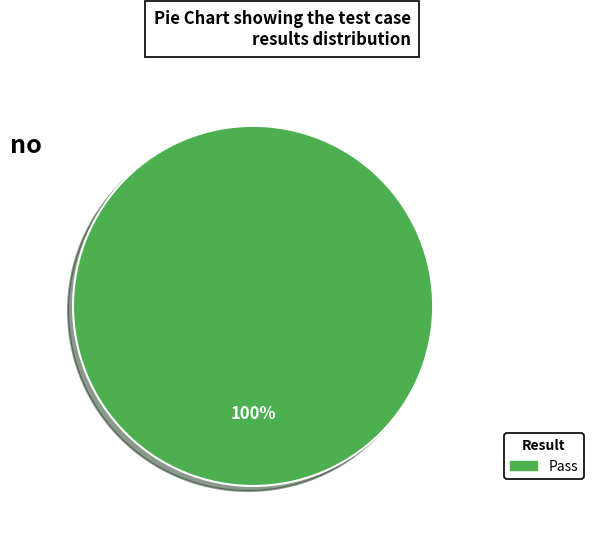

Is there any slice that represents more than half of the pie?

Yes